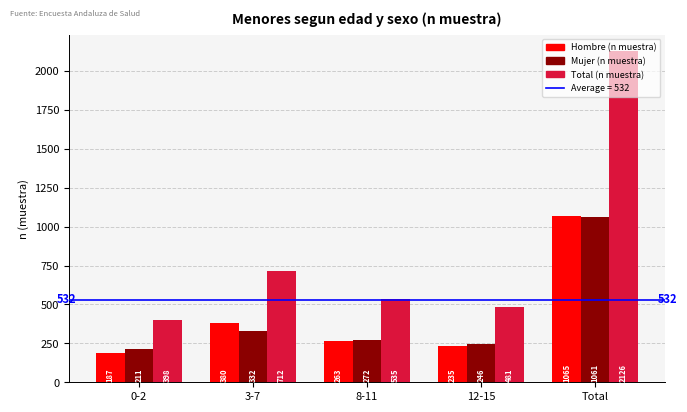

What is the difference between the highest and lowest values at 12-15?

246